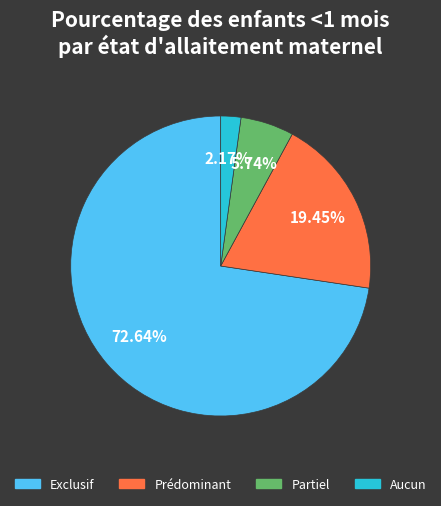

How many segments does this pie chart have?

4